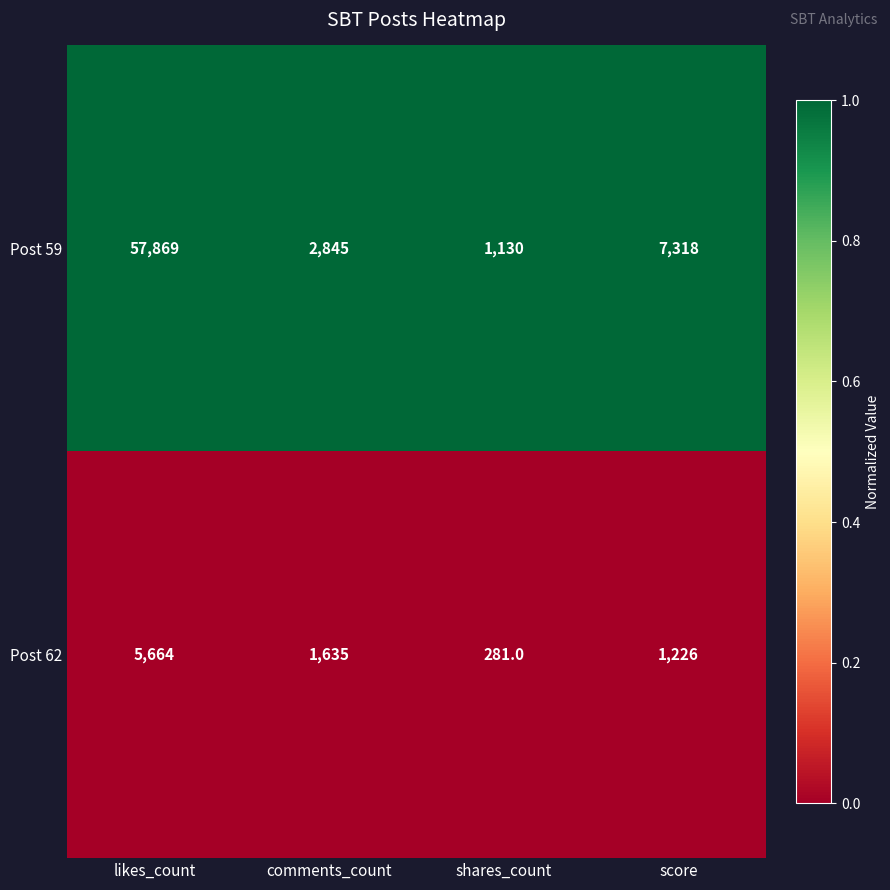

Which category has the highest value in the Post 62 series?

likes_count